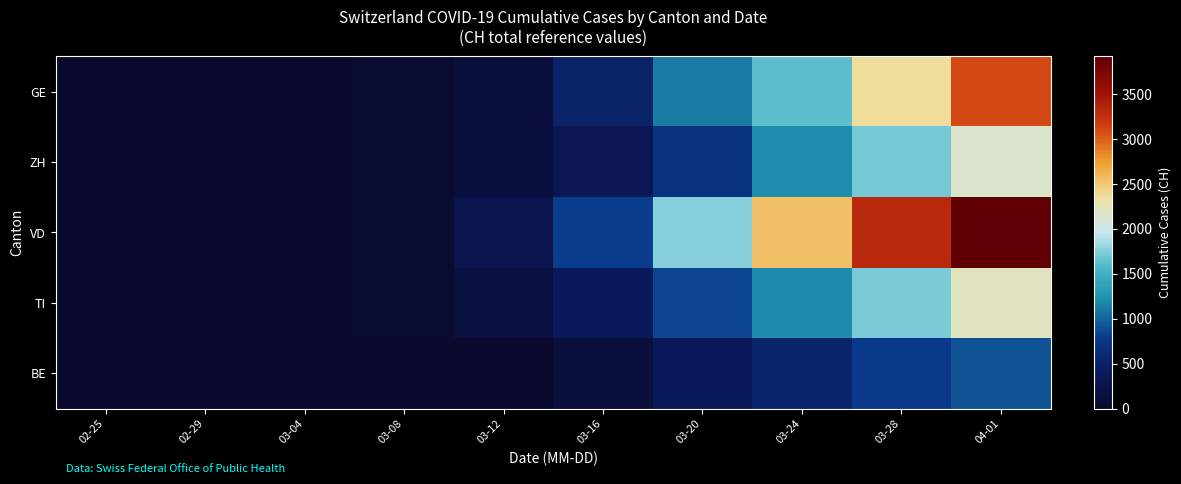

How many distinct data groups are displayed?

5